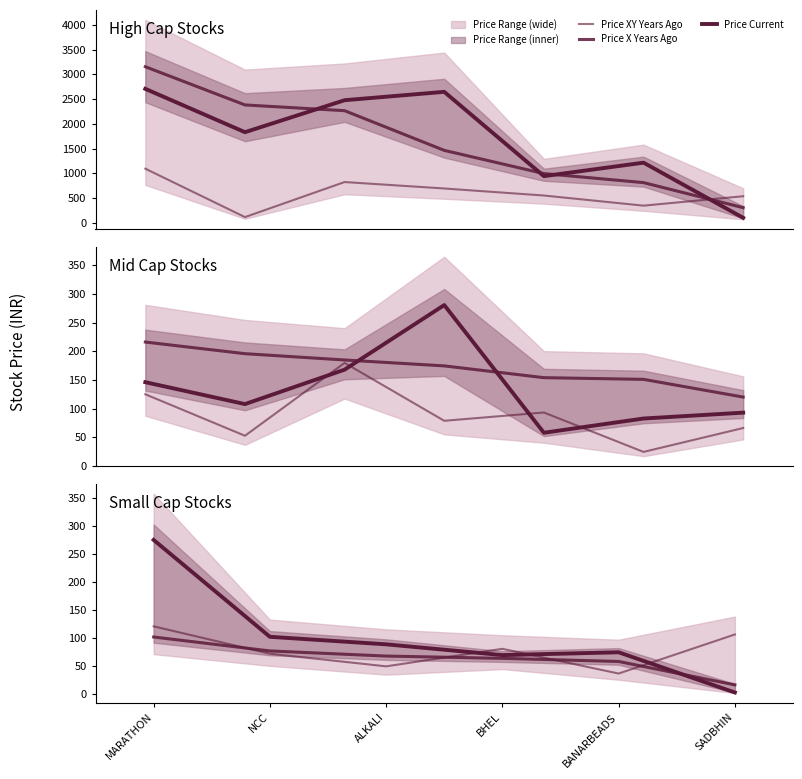

True or false: Price X Years Ago and Price Current intersect in this chart.

True